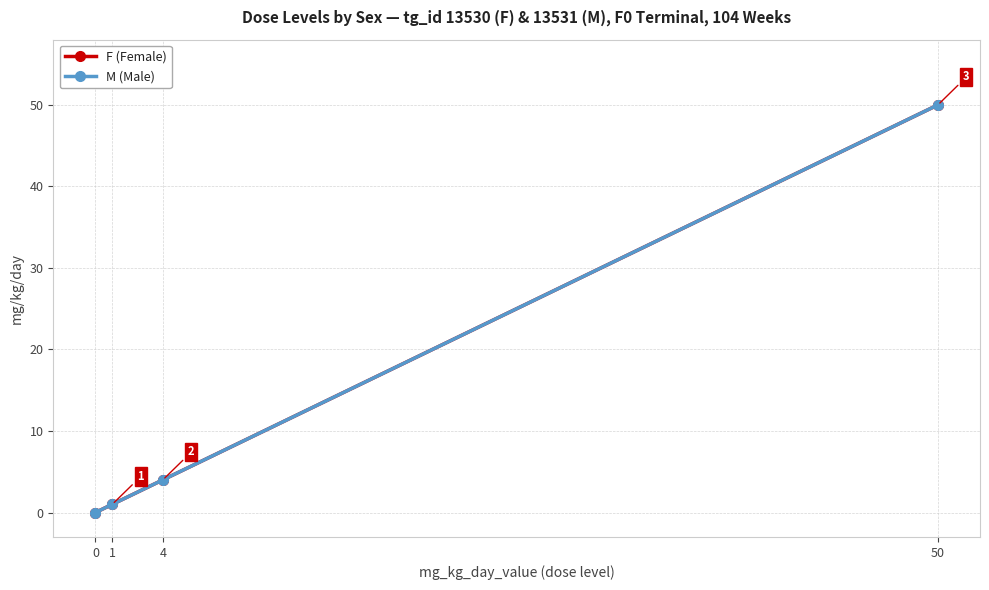

What is the sum of all F (Female) values?

55